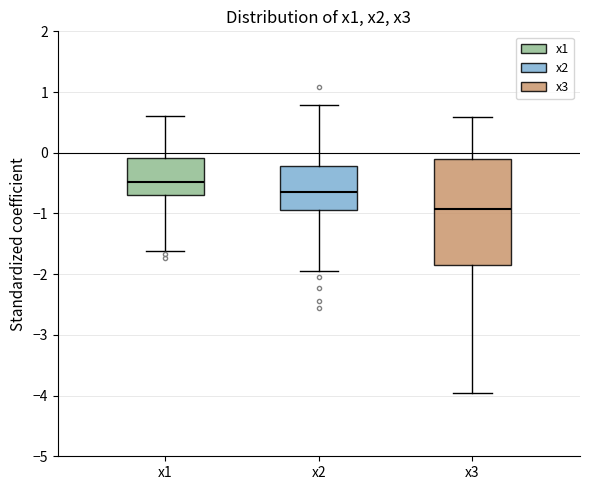

Reading left to right, read every box against the y-axis: the position of its median line, the range the box covers, and the ends of its whiskers. The values are not printed on the chart, so give them approximately, as read against the axis.

x1: median -0.5, box -0.7 to -0.1, whiskers -1.6 to 0.6
x2: median -0.6, box -0.9 to -0.2, whiskers -2.0 to 0.8
x3: median -0.9, box -1.8 to -0.1, whiskers -4.0 to 0.6